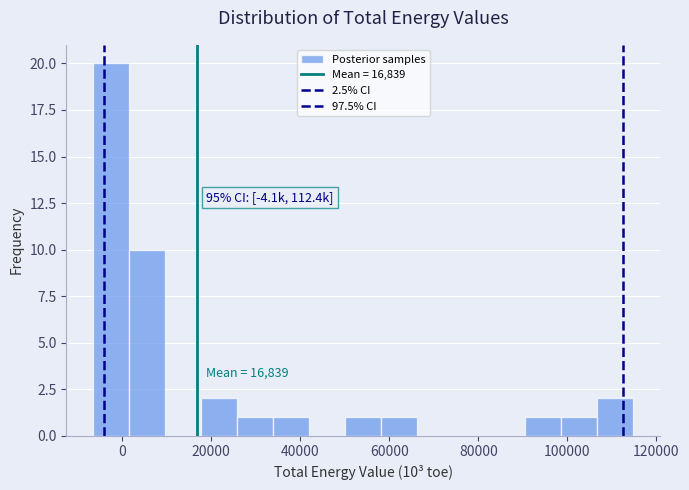

Over which range of the x-axis is the bar tallest?

-6000 to 2000